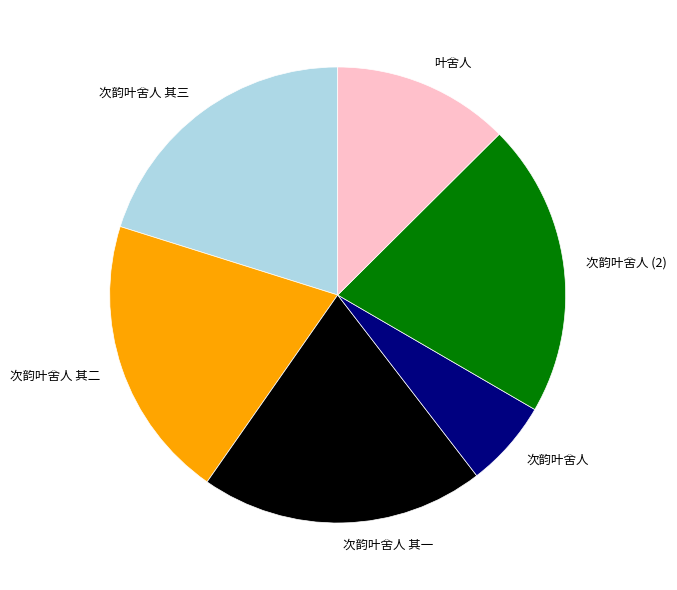

Between 次韵叶舍人 and 次韵叶舍人 其三, which is larger?

次韵叶舍人 其三